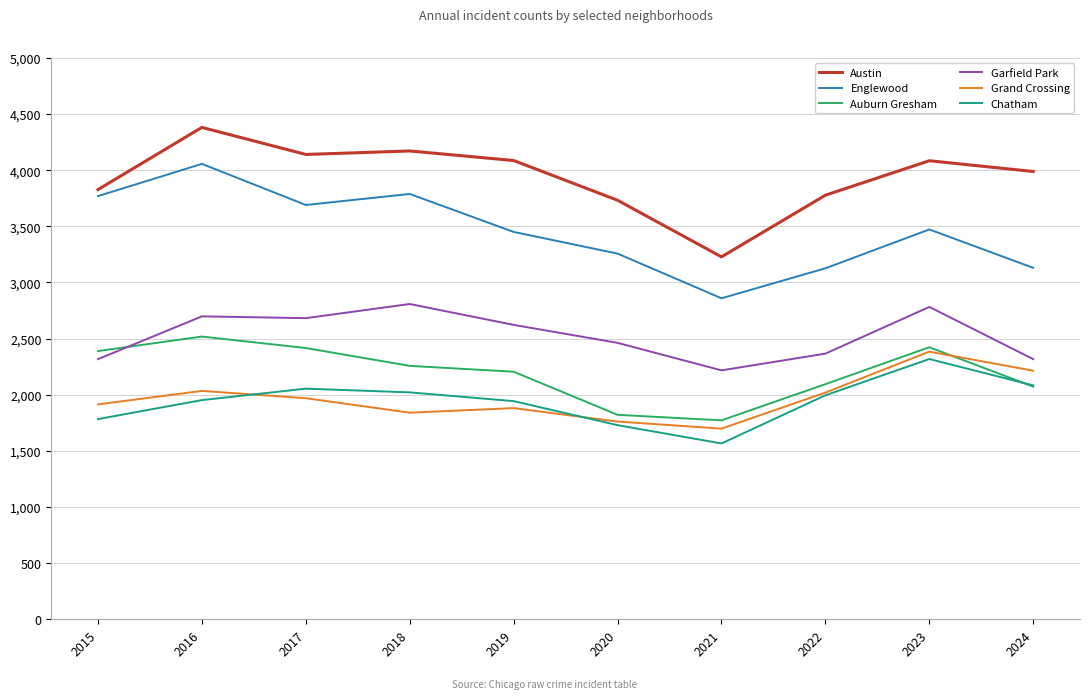

What are all the series names shown in the legend?

Austin, Englewood, Auburn Gresham, Garfield Park, Grand Crossing, Chatham